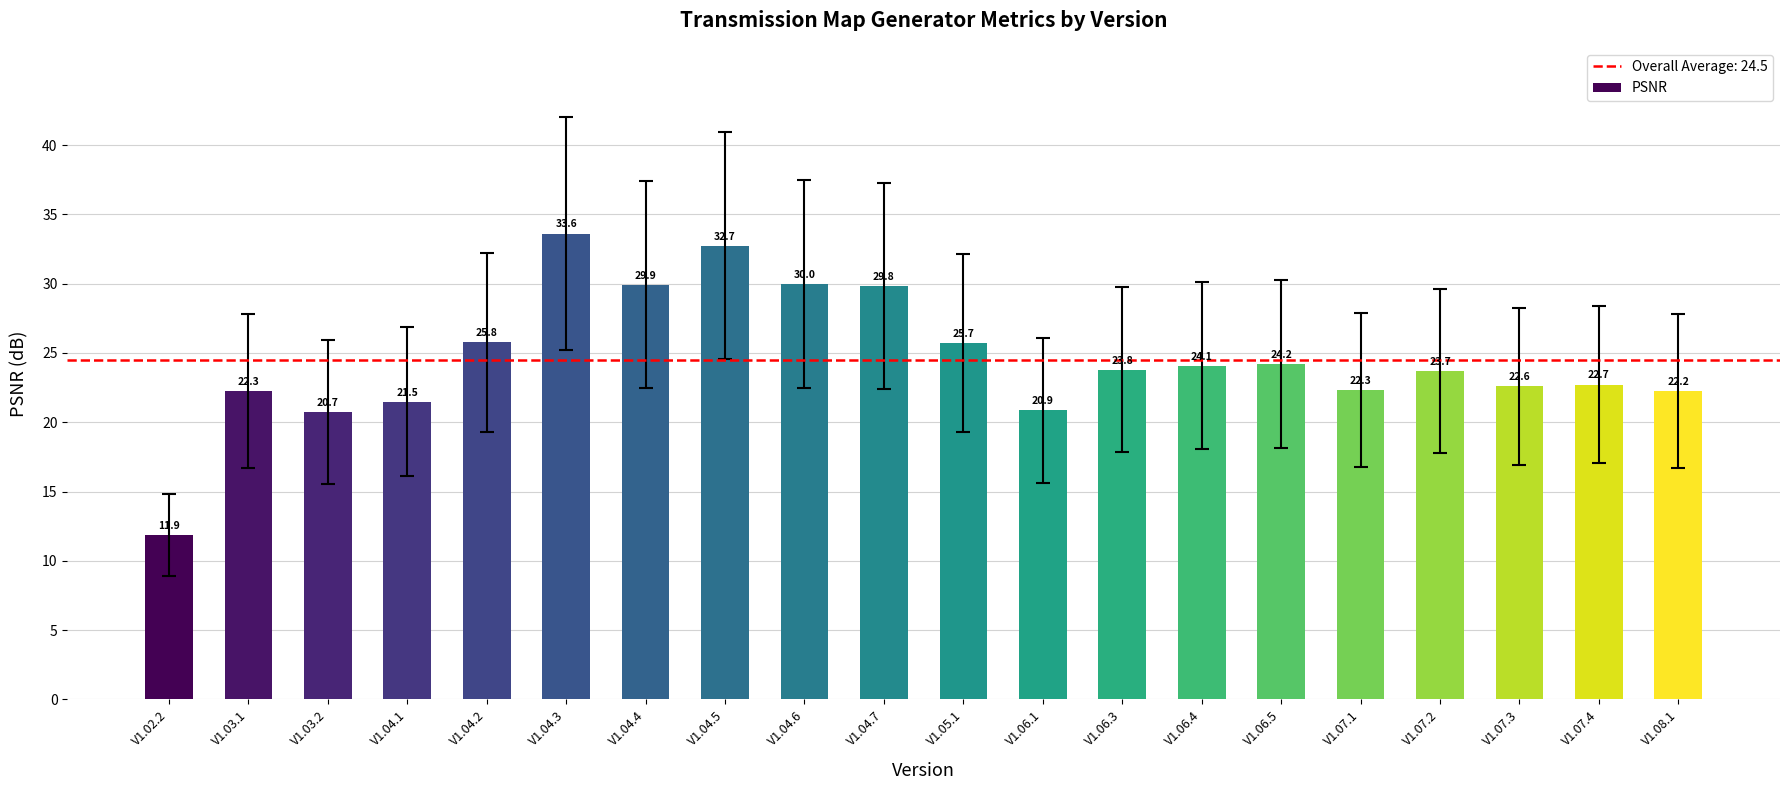

Reading left to right, transcribe all the data shown in this chart.

V1.02.2=11.9	V1.03.1=22.3	V1.03.2=20.7	V1.04.1=21.5	V1.04.2=25.8	V1.04.3=33.6	V1.04.4=29.9	V1.04.5=32.7	V1.04.6=30.0	V1.04.7=29.8	V1.05.1=25.7	V1.06.1=20.9	V1.06.3=23.8	V1.06.4=24.1	V1.06.5=24.2	V1.07.1=22.3	V1.07.2=23.7	V1.07.3=22.6	V1.07.4=22.7	V1.08.1=22.2